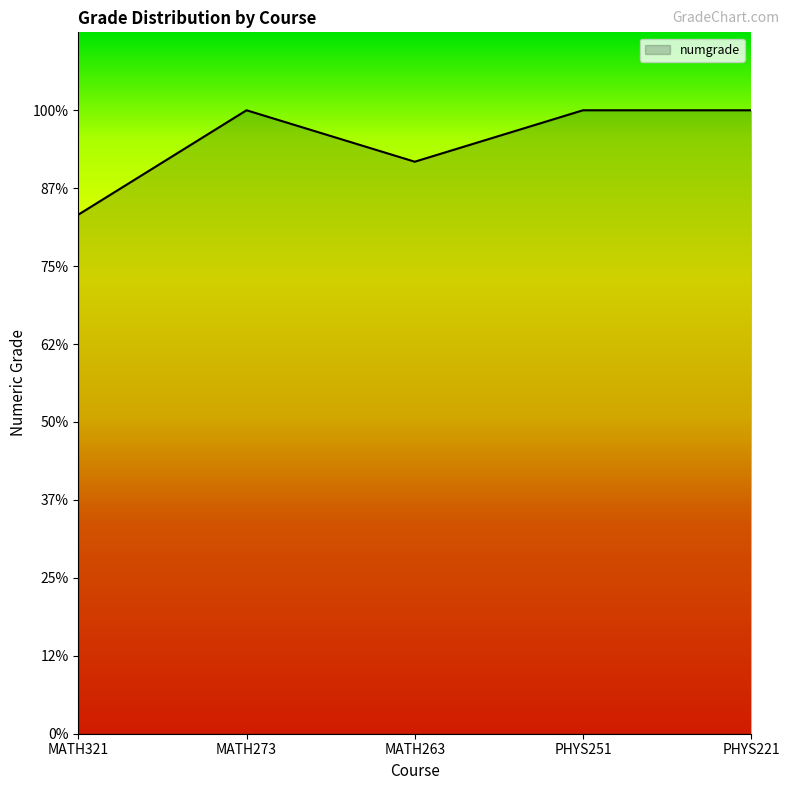

Reading left to right, transcribe all the data shown in this chart.

3.3	4.0	3.7	4.0	4.0